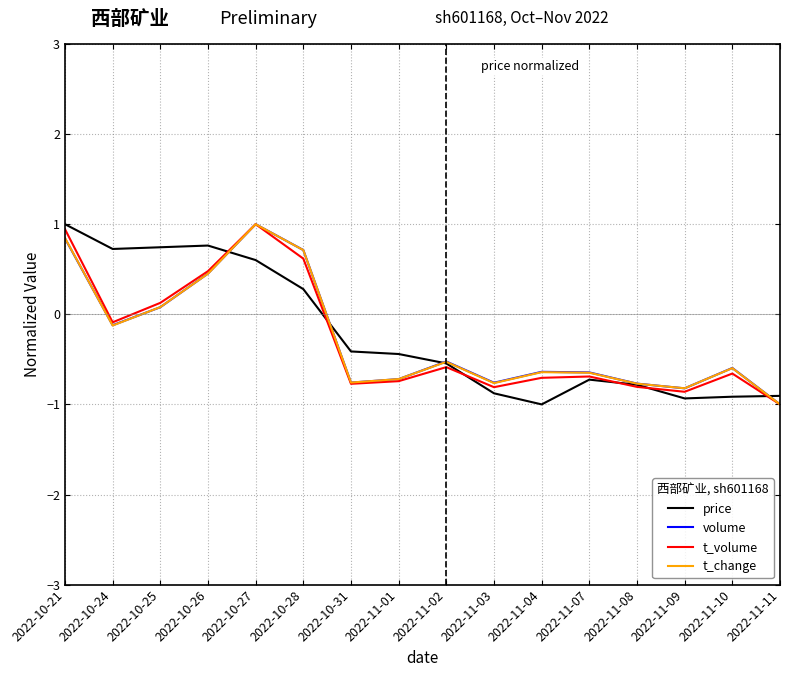

At which label does volume first exceed 0?

2022-10-21